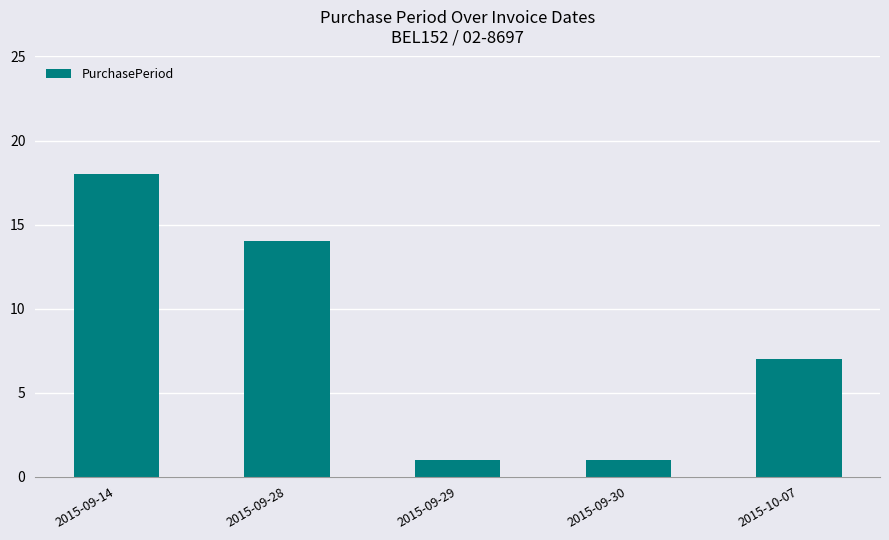

How many values are below 7?

2